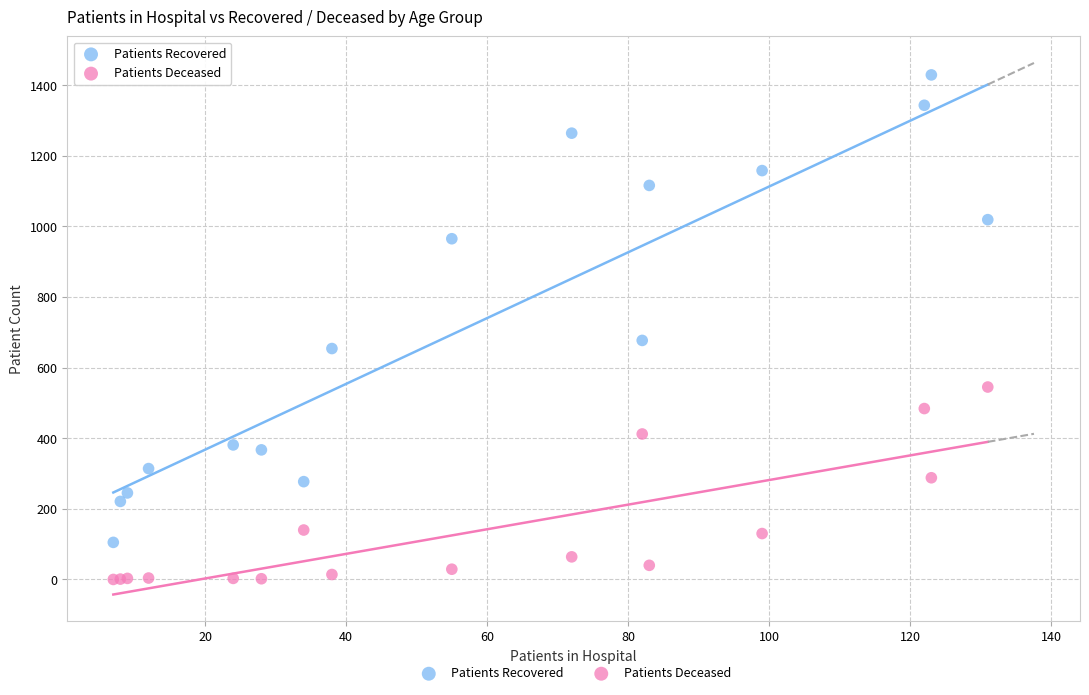

Which series reaches the minimum Y coordinate?

Patients Deceased